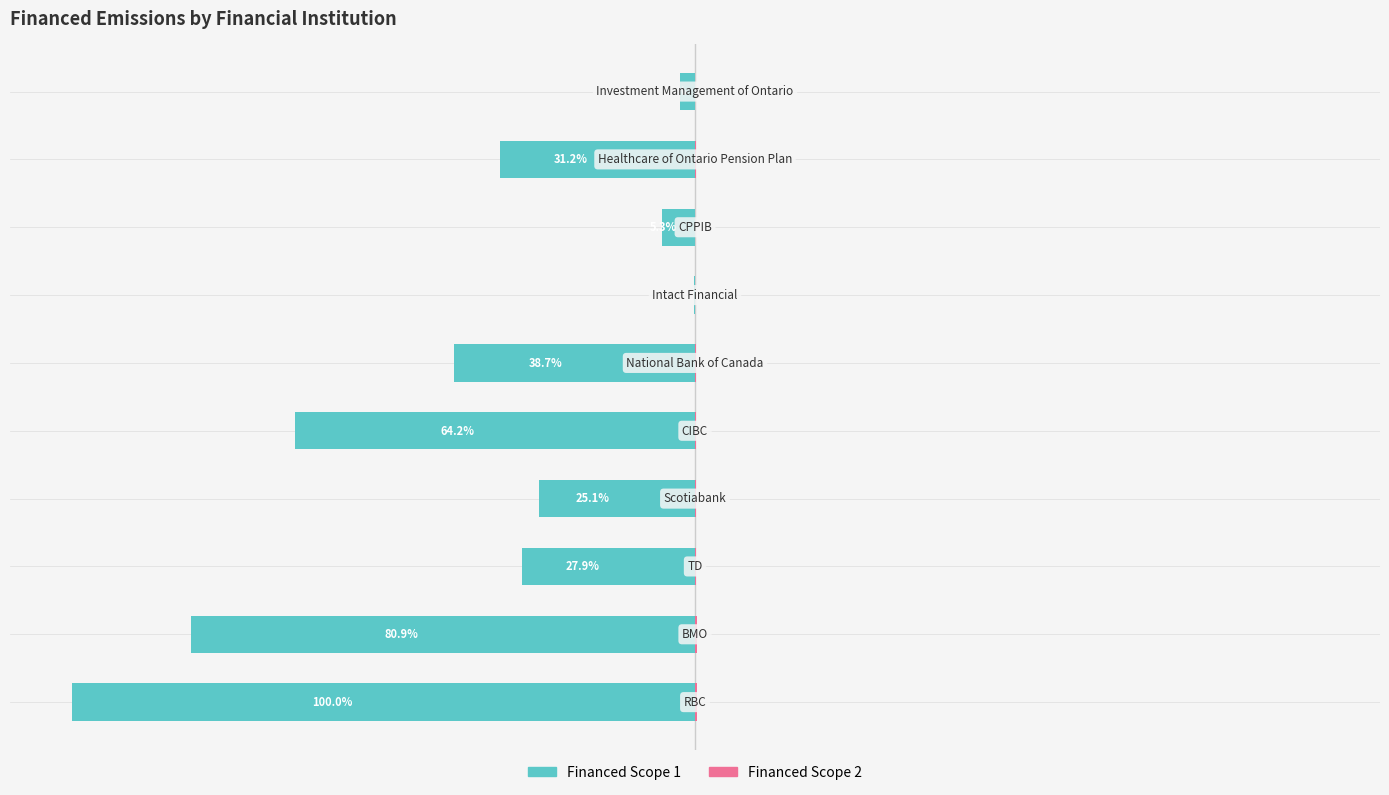

Is it true that Financed Scope 2 equals 0.0 at 9?

True